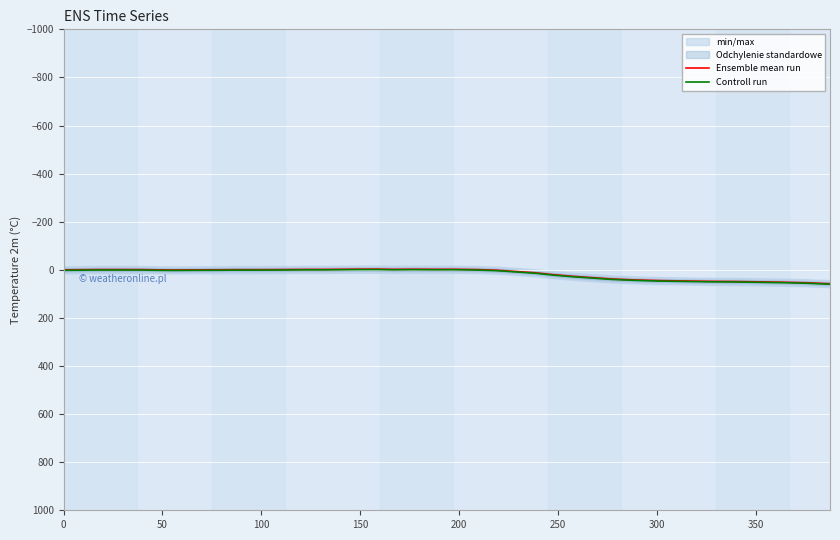

Is the value of Controll run at 25 greater than the value of Ensemble mean run at 11?

Yes